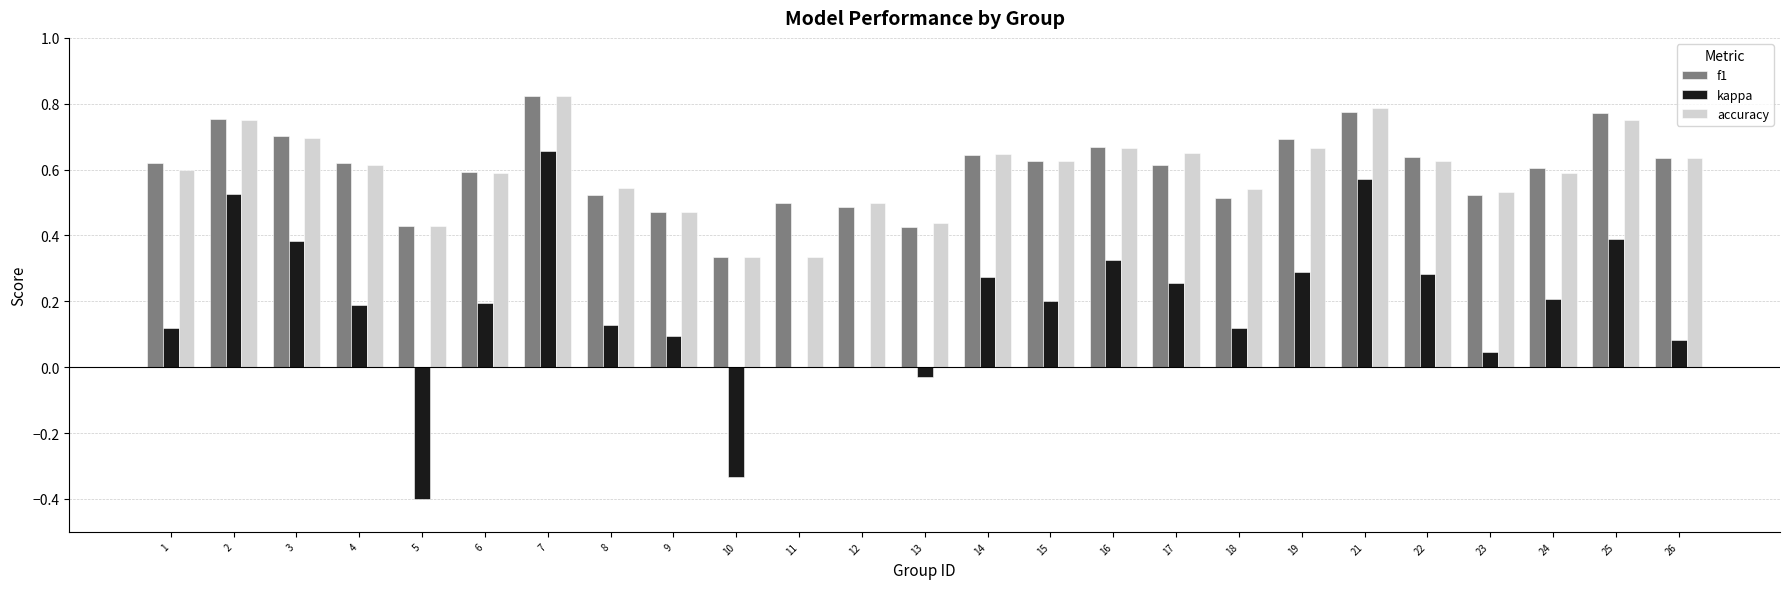

The value of kappa at 23 is 0.0. True or false?

True